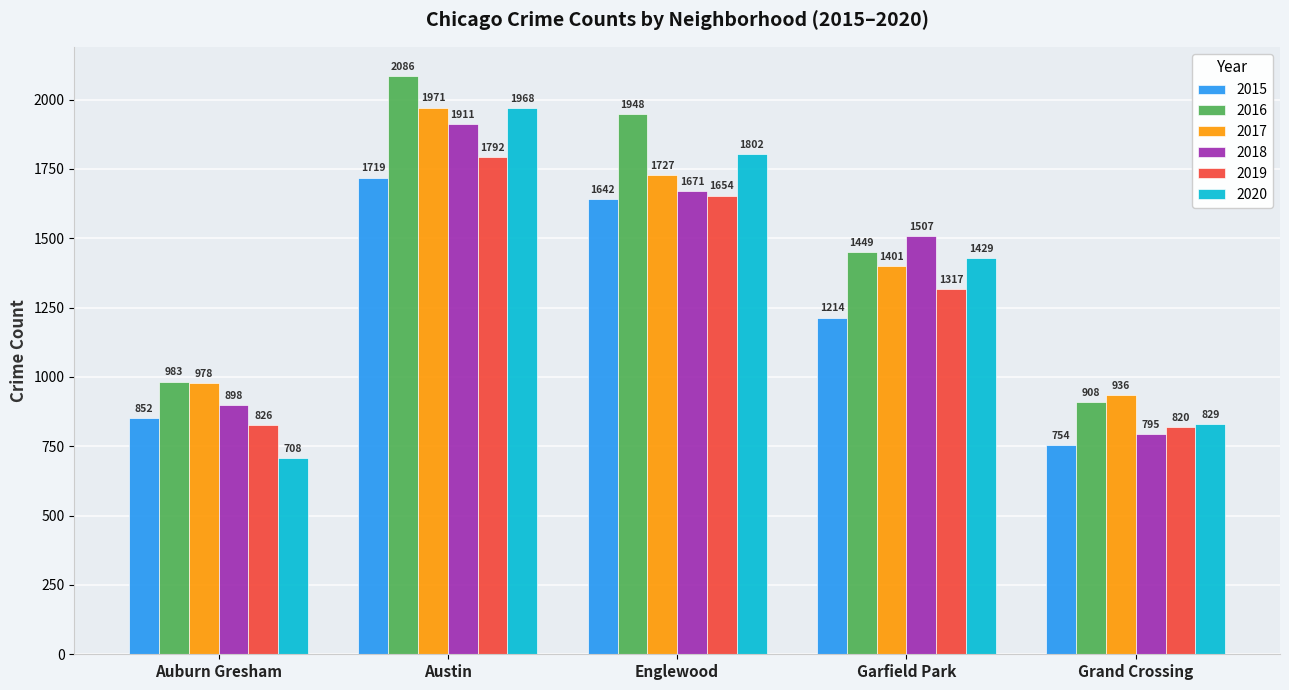

How many distinct data groups are displayed?

6